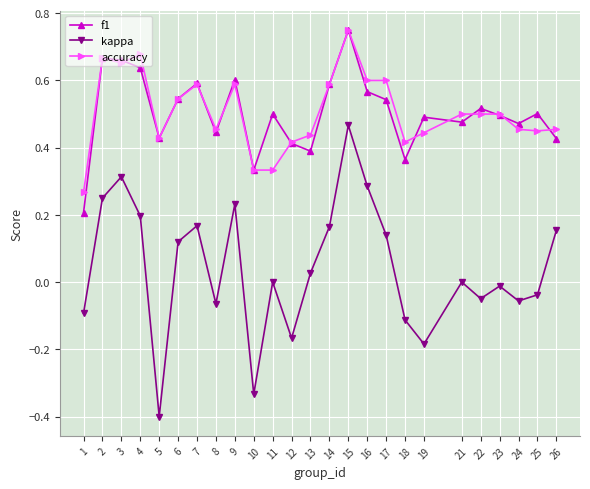

Count the number of data series in this chart.

3